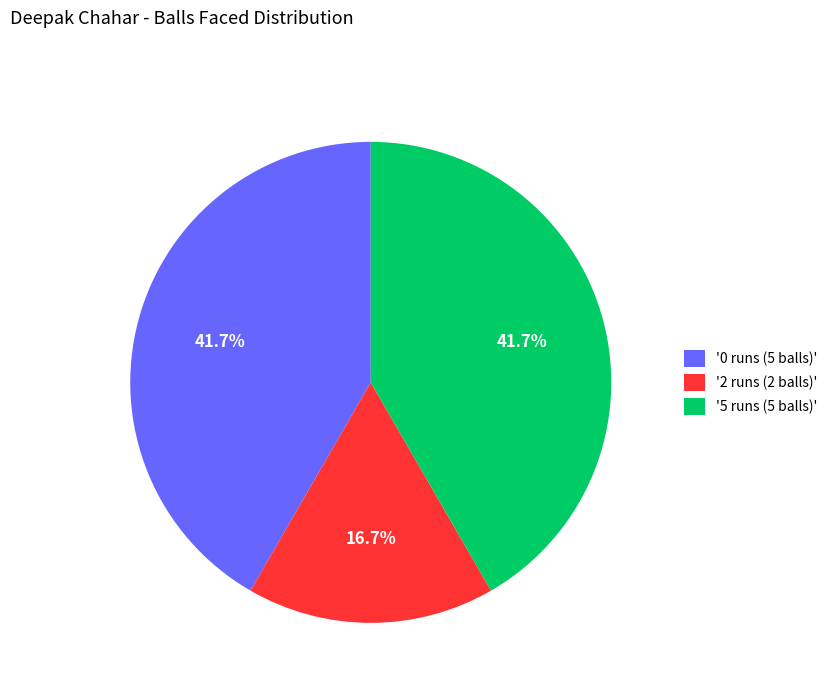

Does '0 runs (5 balls)' represent more than half of the total?

No